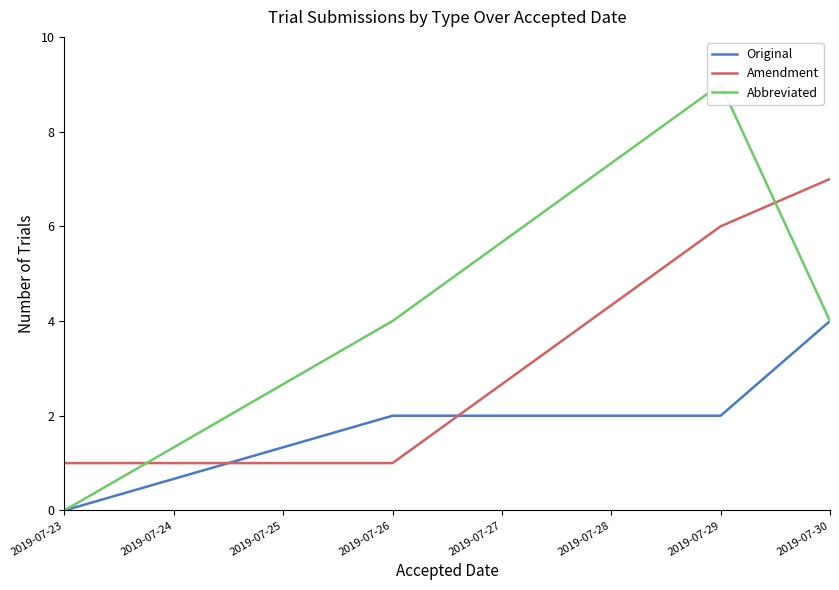

Does the chart display data point markers on the line(s)?

No